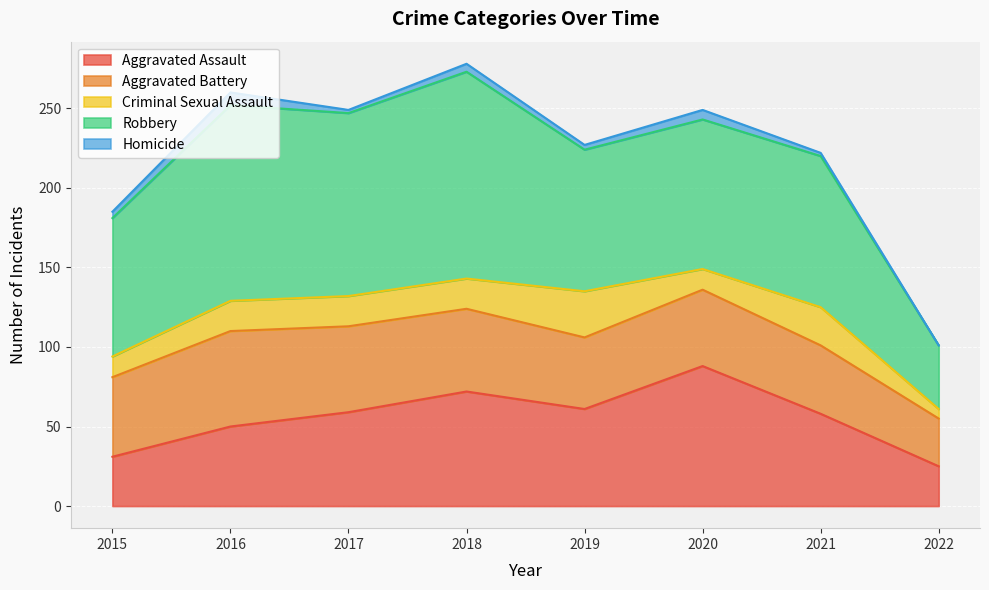

At how many categories does at least one series exceed 37?

8